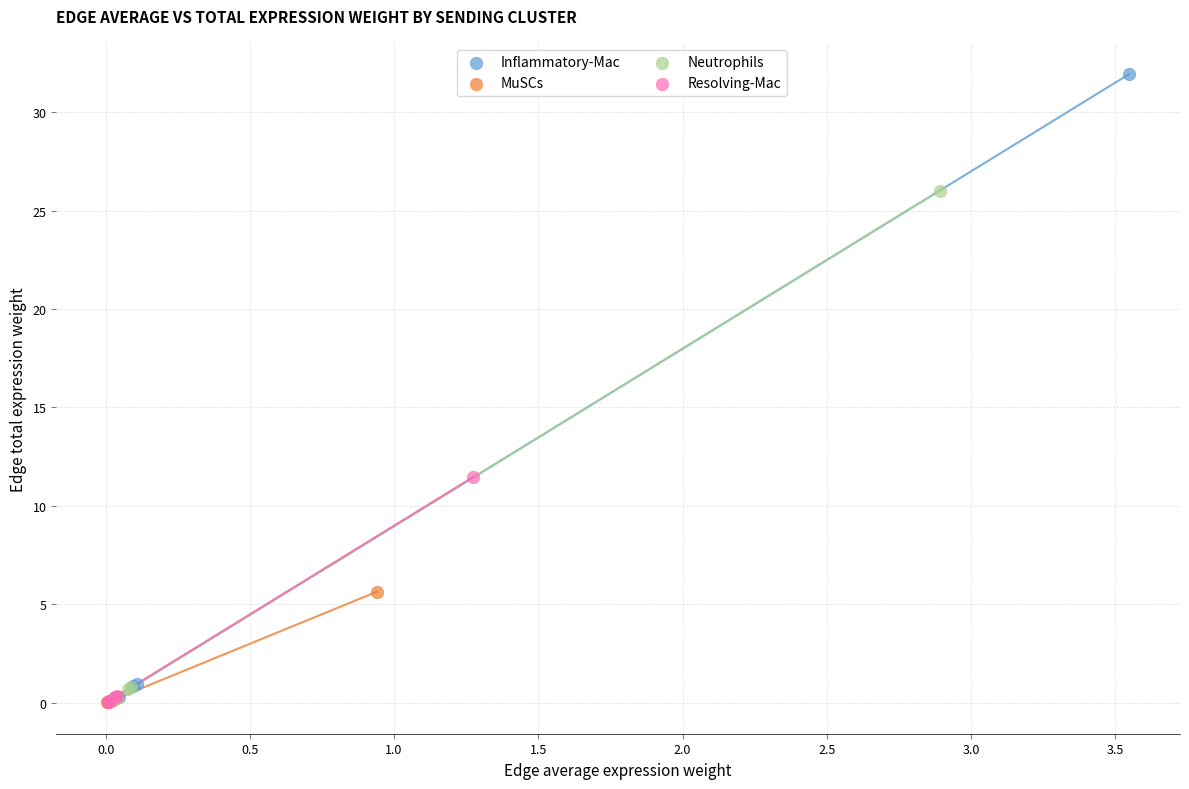

Which series contains the highest Y value?

Inflammatory-Mac